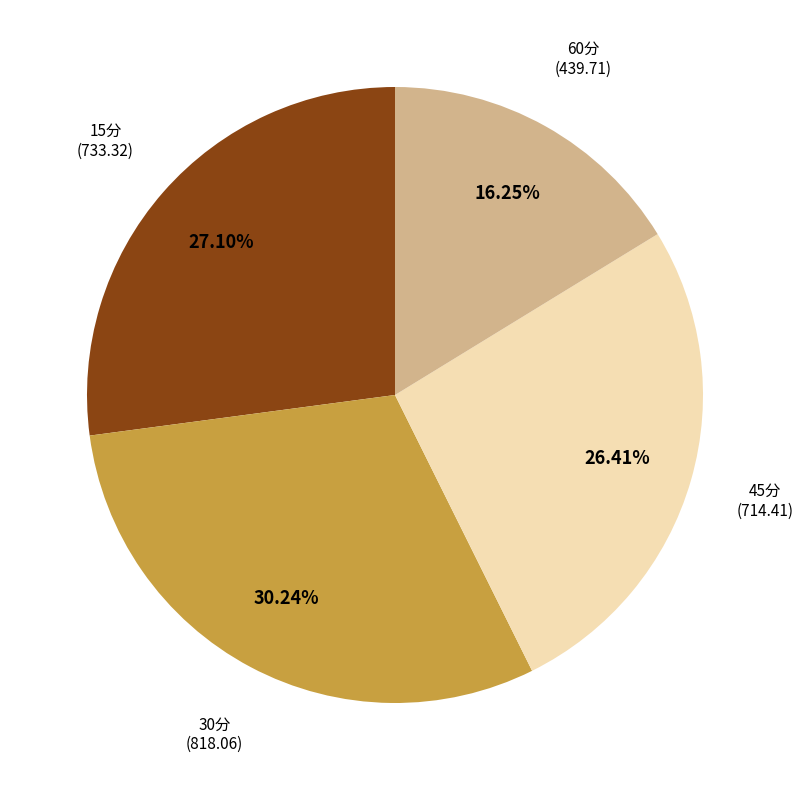

Is there any slice that represents more than half of the pie?

No